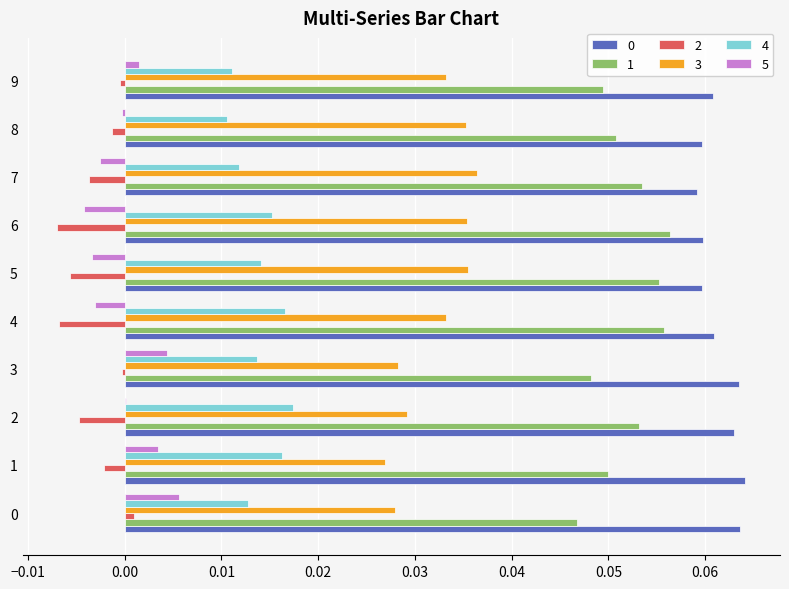

The 4 series shows 0.0 at 6. True or false?

True